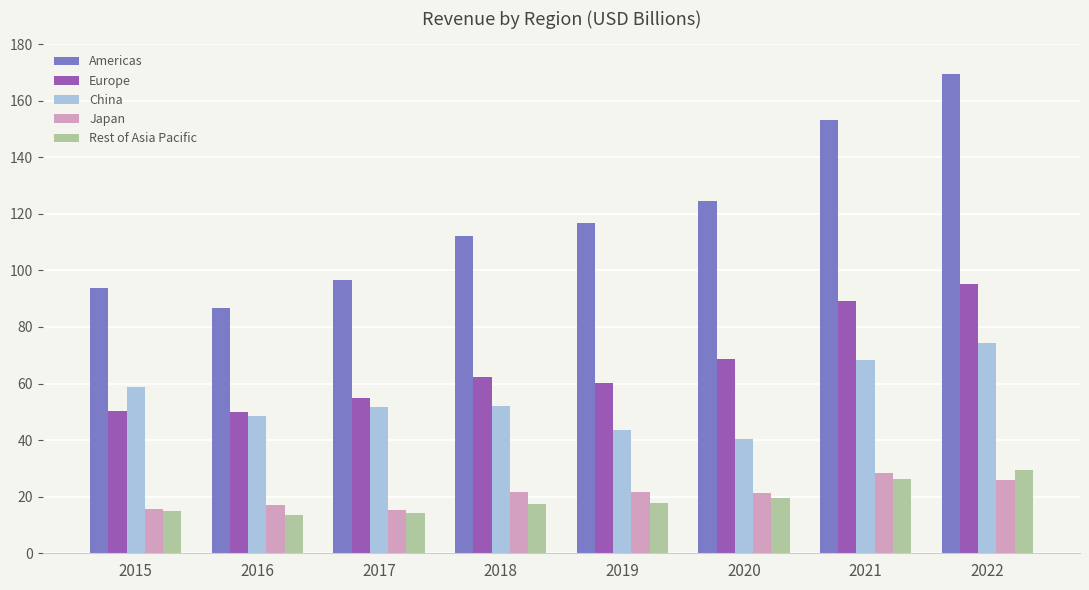

Read the Japan value at 2017.

15.3